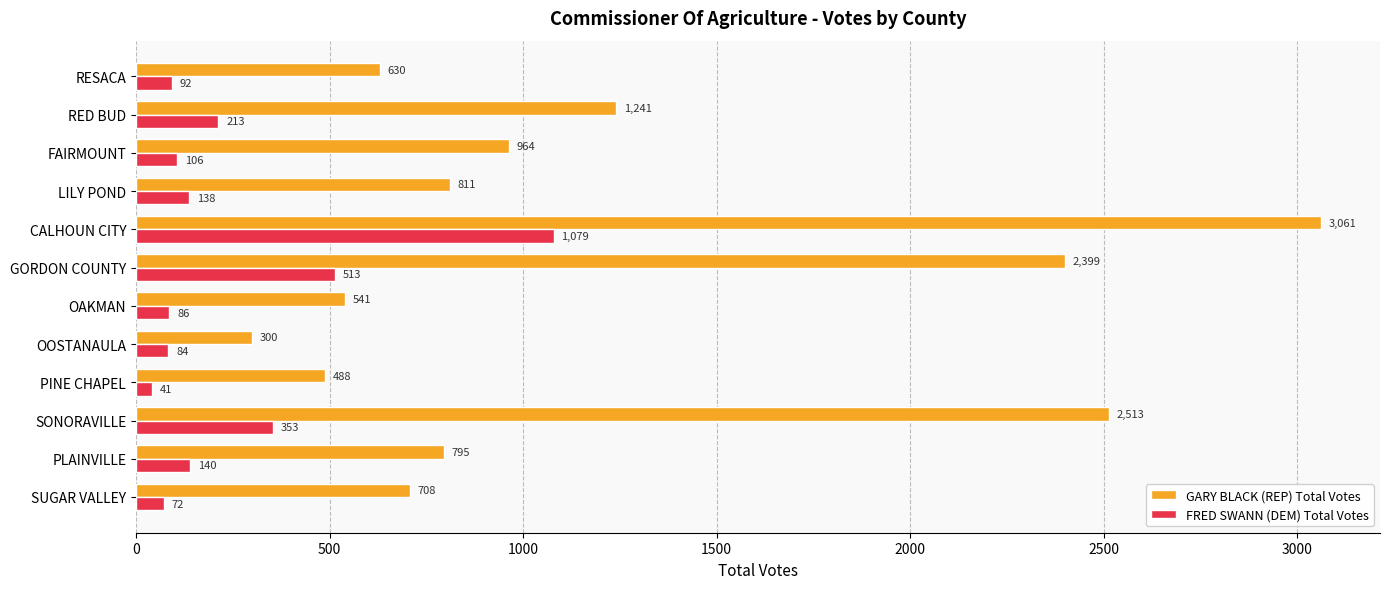

Which series has the widest spread of values?

GARY BLACK (REP) Total Votes